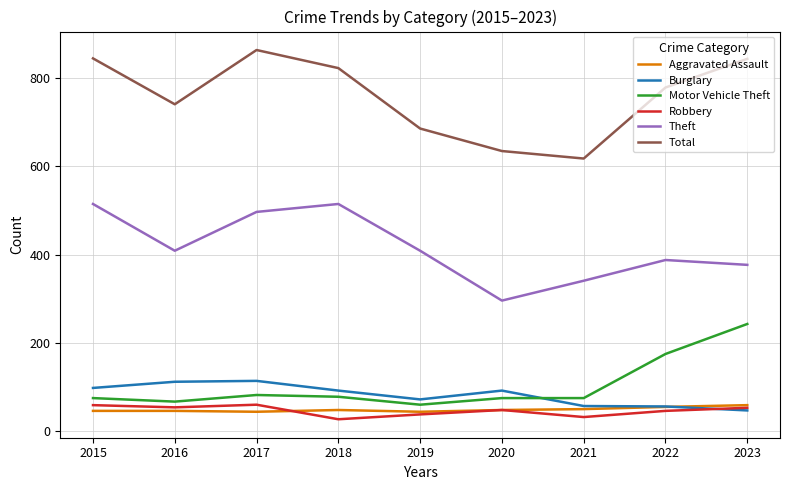

Count the number of data series in this chart.

6